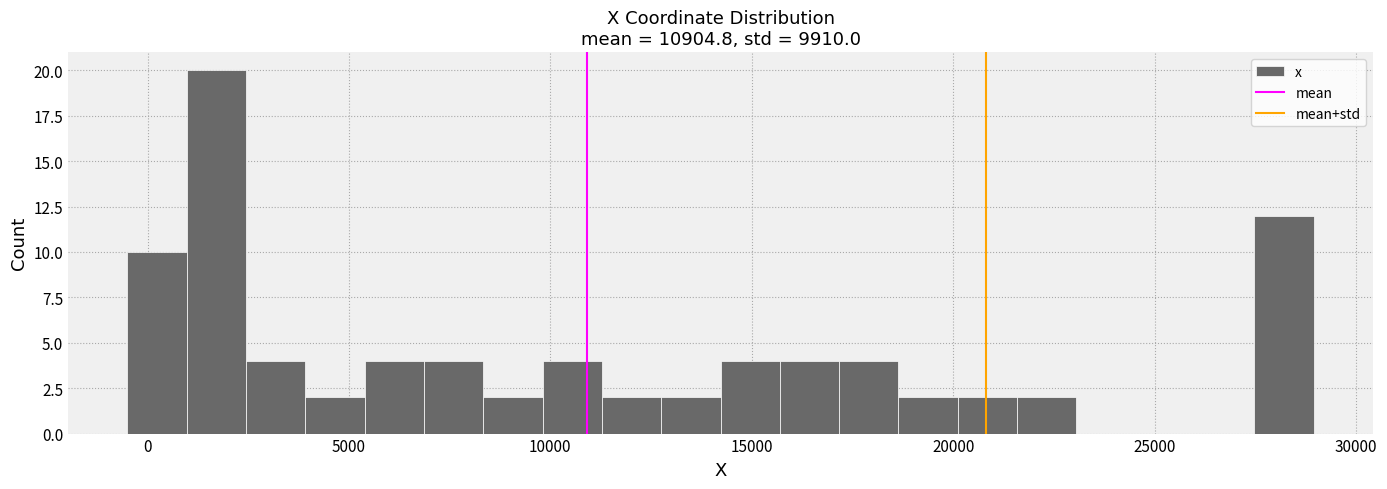

Around what value on the x-axis is the tallest bar? Give the approximate position of its centre, as read against the axis.

1500